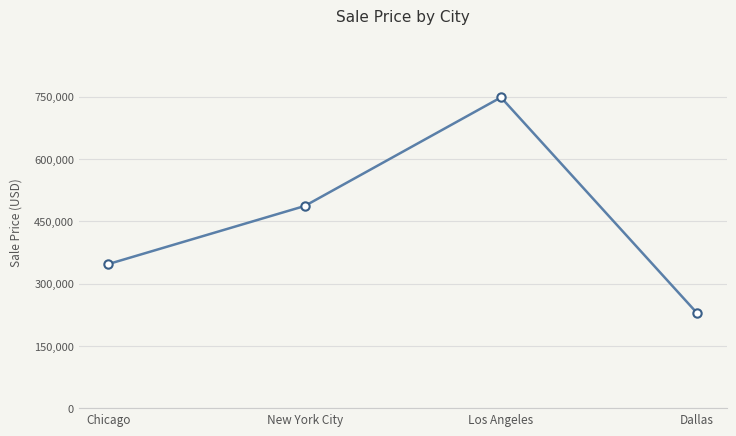

What is the label of the 1st point from the right?

Dallas